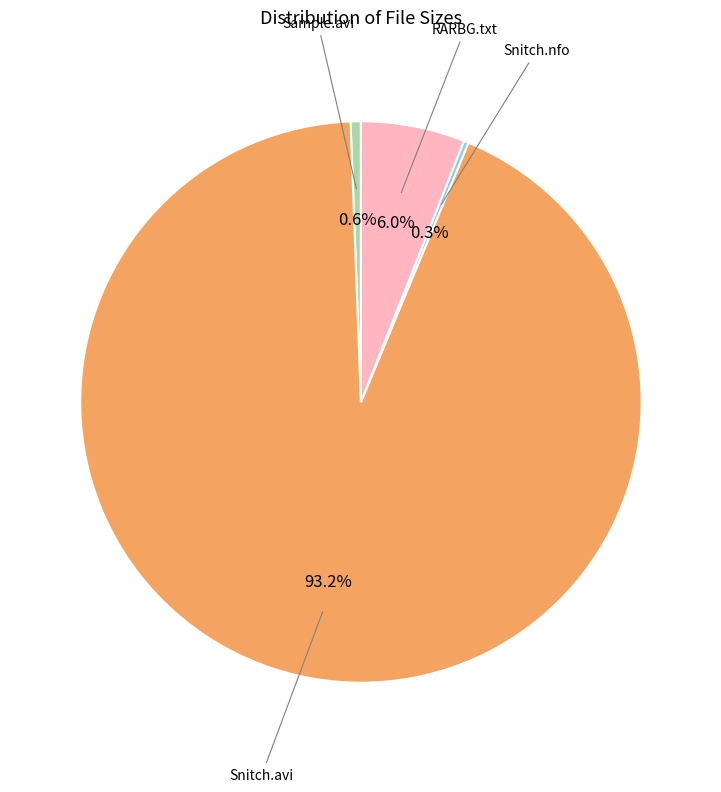

Is there any slice that represents more than half of the pie?

Yes